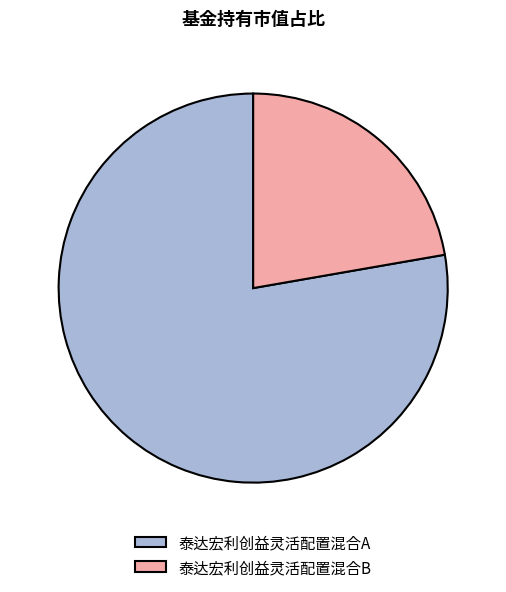

The 泰达宏利创益灵活配置混合B slice represents 22% of the pie. True or false?

True